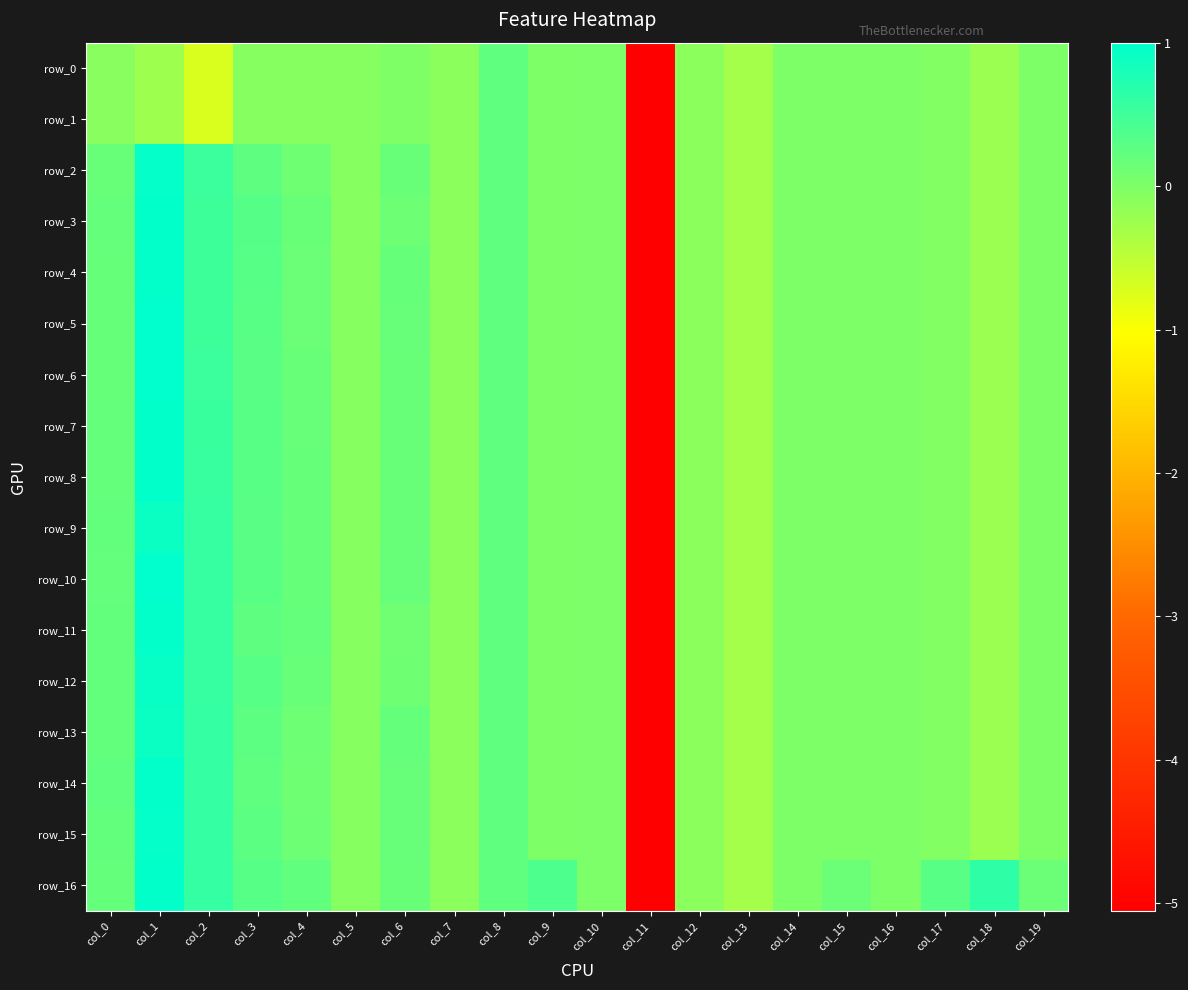

Which category has the lowest value across all series?

col_11